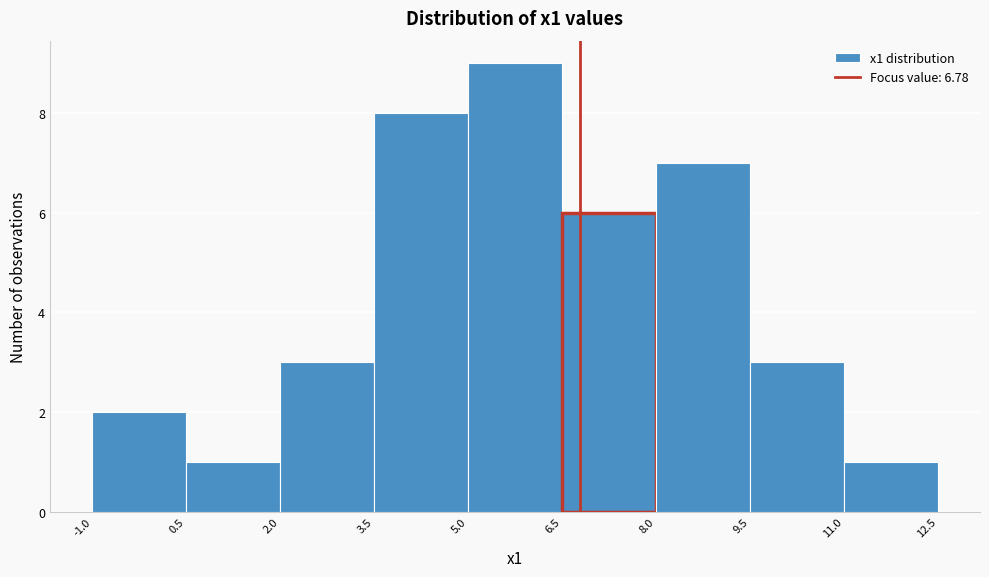

Which range on the x-axis has the tallest bar?

5.0 to 6.5